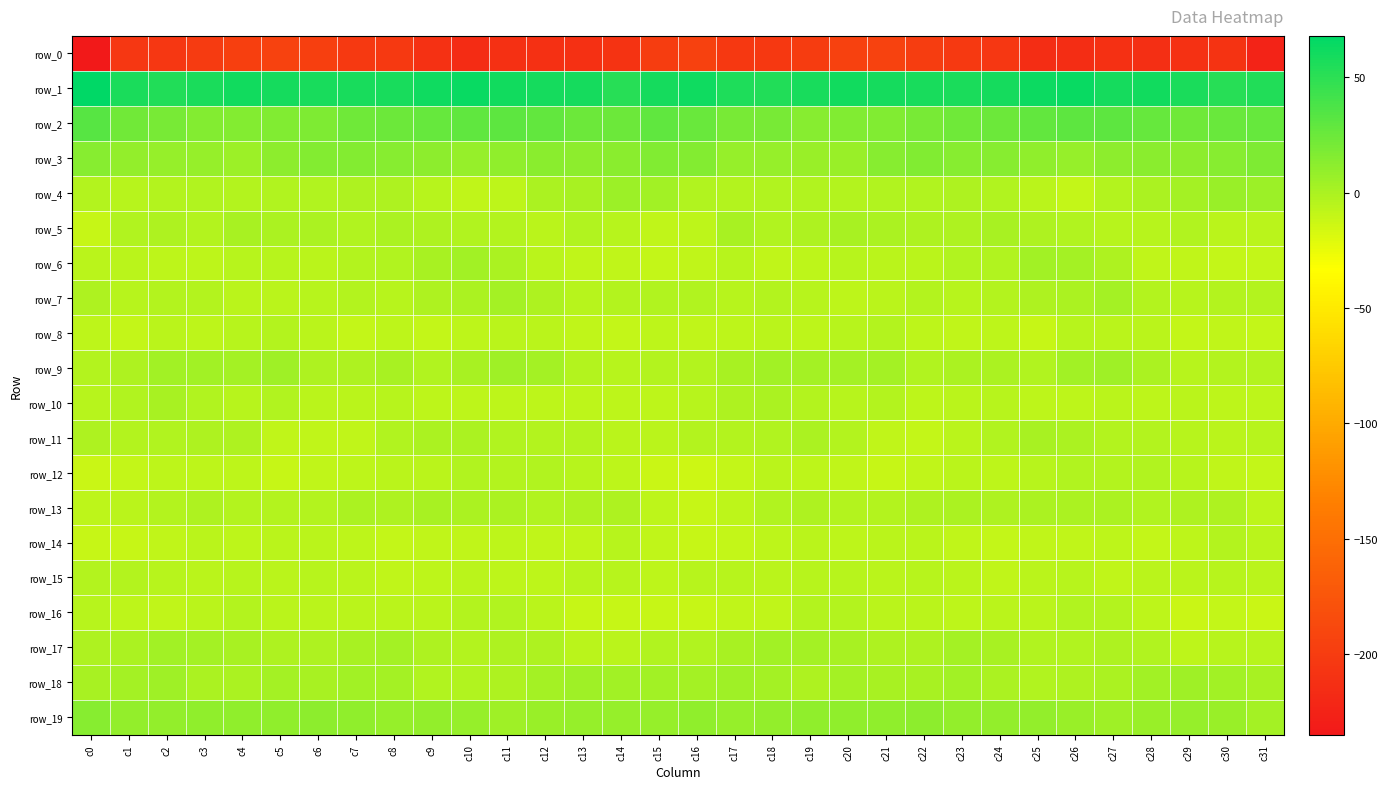

What is the difference between the maximum and minimum values in the row_8 series?

6.8